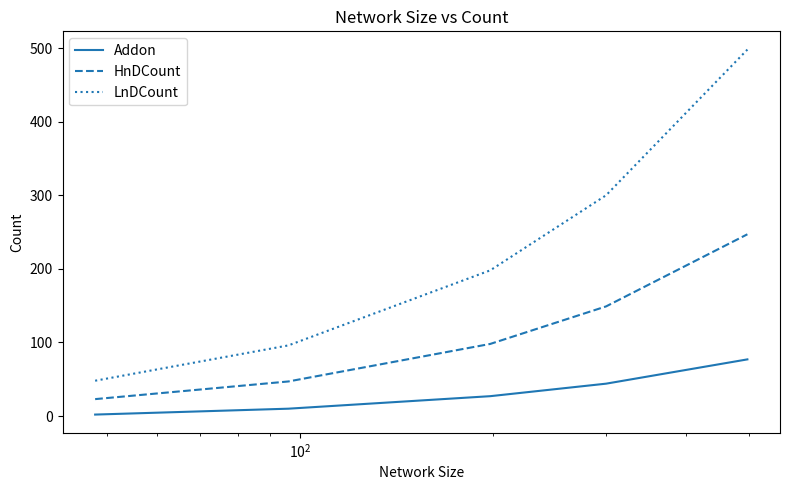

True or false: Addon and LnDCount cross at least once.

False